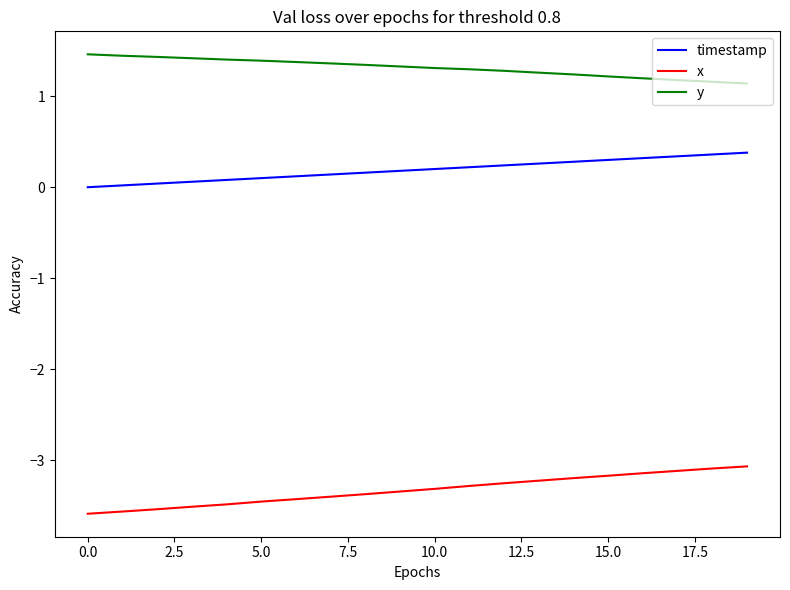

What is the difference between the maximum and minimum values in the x series?

0.5